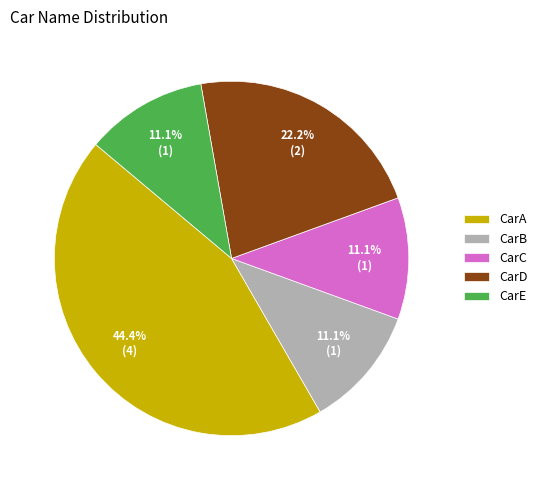

True or false: CarA accounts for 55% of the total.

False